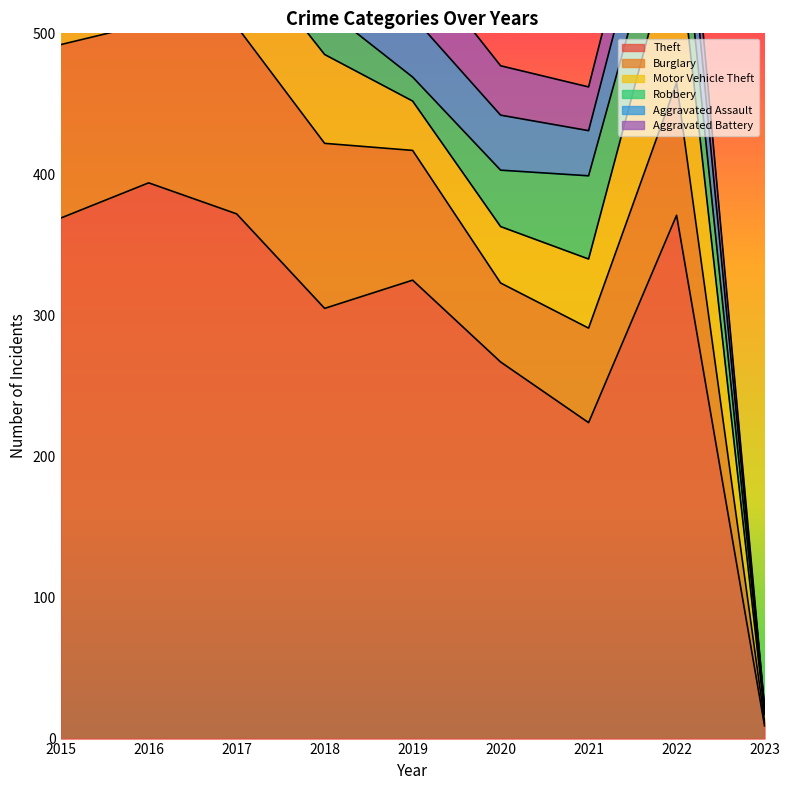

Reading left to right, what are all the values shown in this chart?

Theft: 2015=369	2016=394	2017=372	2018=305	2019=325	2020=267	2021=224	2022=371	2023=9
Burglary: 2015=123	2016=113	2017=133	2018=117	2019=92	2020=56	2021=67	2022=94	2023=3
Motor Vehicle Theft: 2015=96	2016=59	2017=59	2018=63	2019=35	2020=40	2021=49	2022=109	2023=5
Robbery: 2015=41	2016=69	2017=55	2018=33	2019=17	2020=40	2021=59	2022=50	2023=4
Aggravated Assault: 2015=32	2016=32	2017=32	2018=50	2019=43	2020=39	2021=32	2022=47	2023=1
Aggravated Battery: 2015=31	2016=41	2017=32	2018=37	2019=44	2020=35	2021=31	2022=36	2023=0